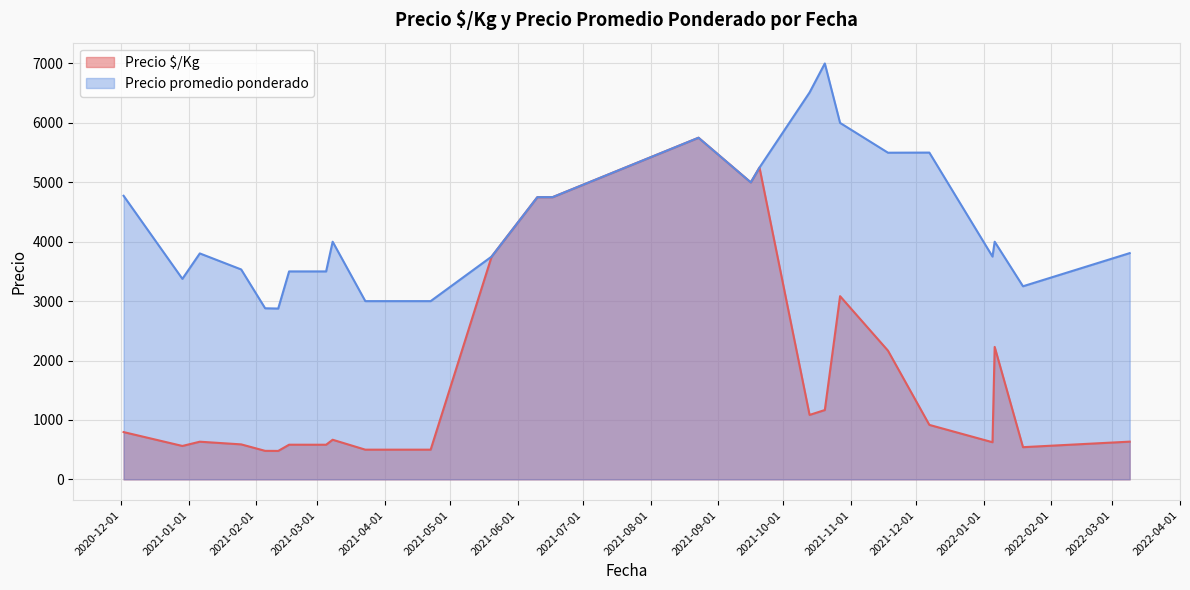

True or false: Precio promedio ponderado and Precio $/Kg intersect in this chart.

False